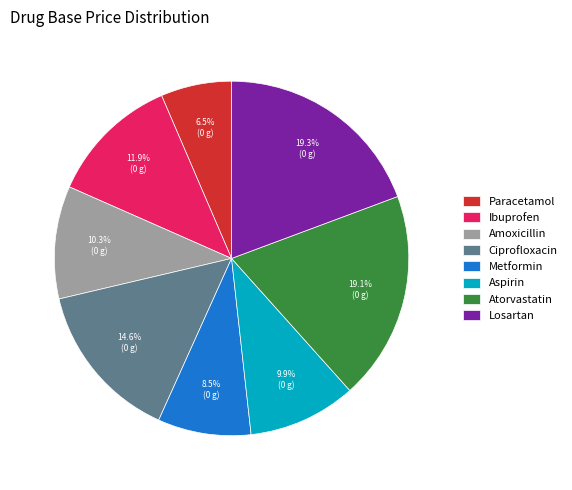

Is there a majority slice in this chart?

No